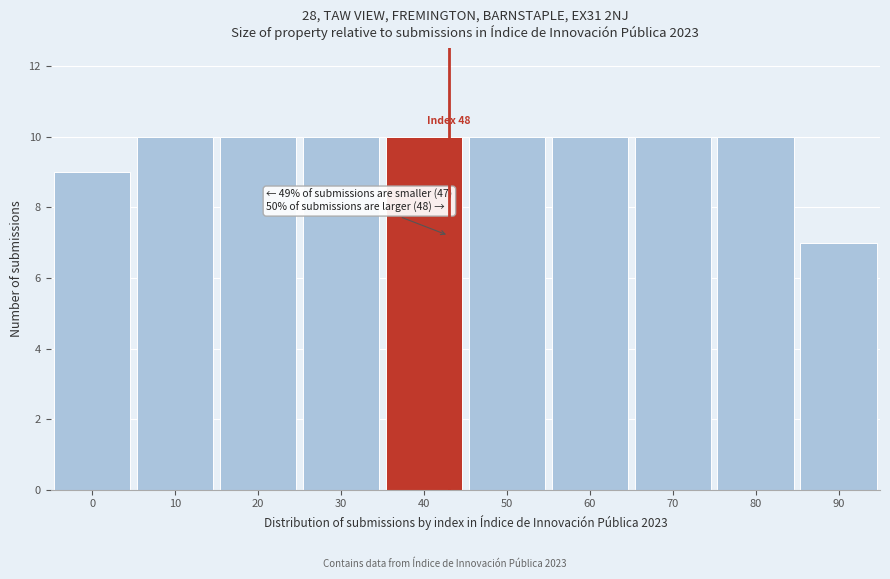

Reading left to right, extract all data points from this chart.

9	10	10	10	10	10	10	10	10	7